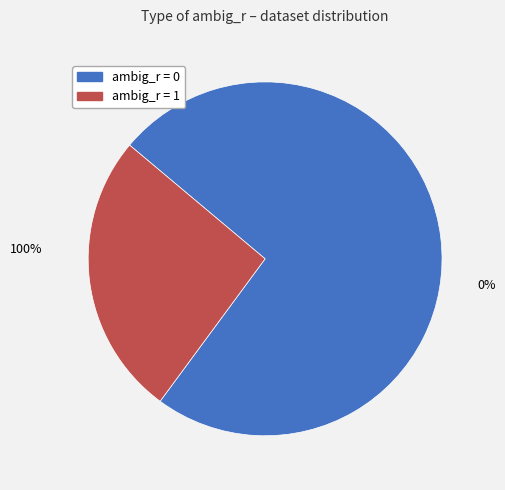

What is the change in value from ambig_r=0 to ambig_r=1?

-96